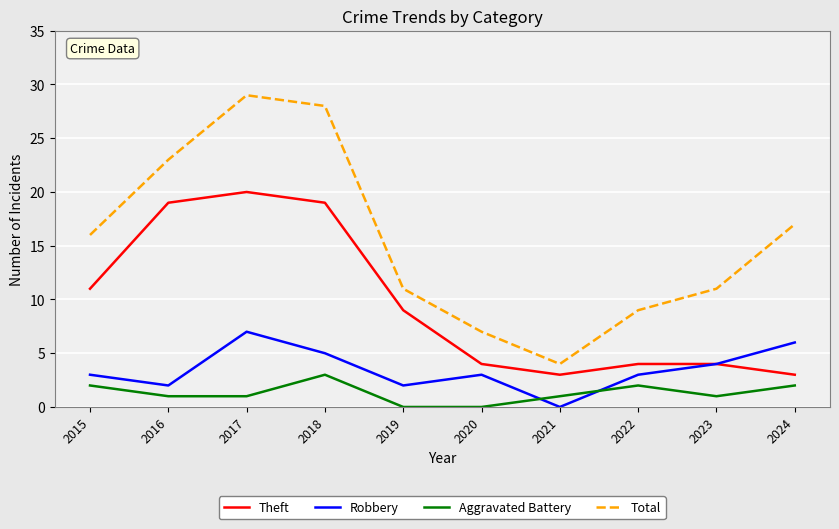

The value of Robbery at 2015 is 5. True or false?

False